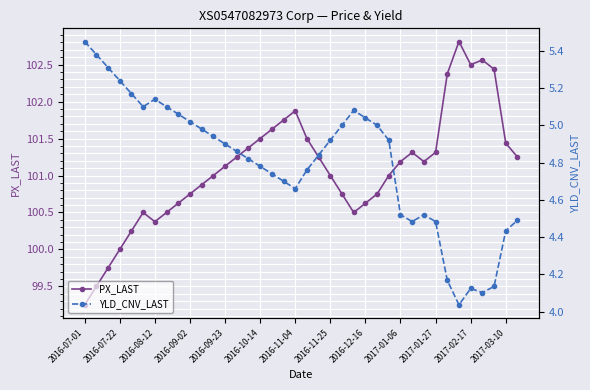

Reading right to left, extract all data points from this chart.

PX_LAST: 101.2	101.4	102.4	102.6	102.5	102.8	102.4	101.3	101.2	101.3	101.2	101.0	100.8	100.6	100.5	100.8	101.0	101.2	101.5	101.9	101.8	101.6	101.5	101.4	101.2	101.1	101.0	100.9	100.8	100.6	100.5	100.4	100.5	100.2	100.0	99.8	99.5	99.2
YLD_CNV_LAST: 4.5	4.4	4.1	4.1	4.1	4.0	4.2	4.5	4.5	4.5	4.5	4.9	5.0	5.0	5.1	5.0	4.9	4.8	4.8	4.7	4.7	4.7	4.8	4.8	4.9	4.9	4.9	5.0	5.0	5.1	5.1	5.1	5.1	5.2	5.2	5.3	5.4	5.5